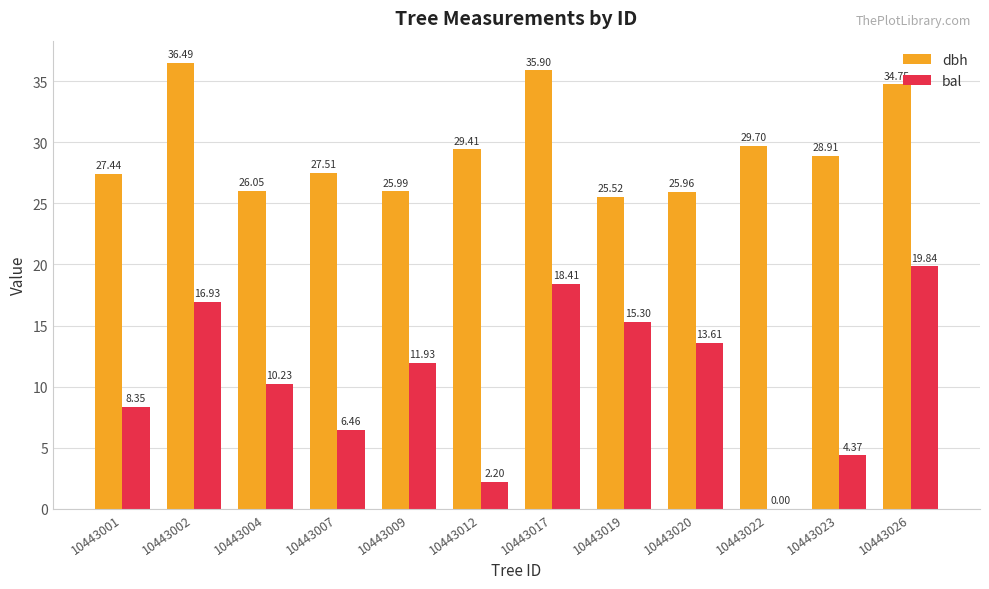

The bal series shows 11.9 at 10443009. True or false?

True